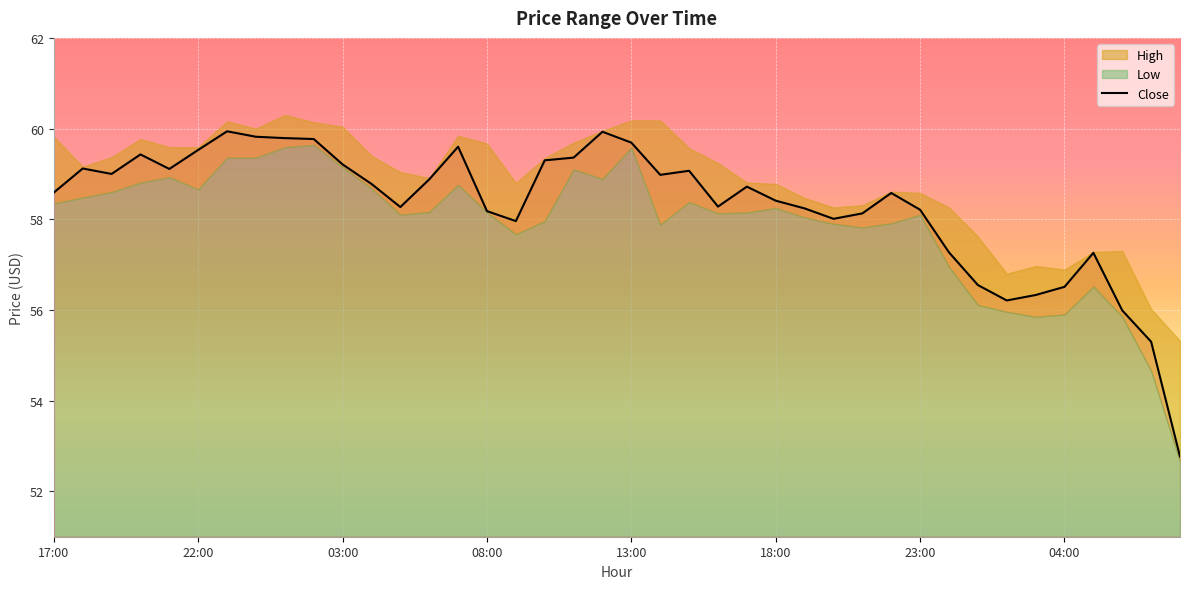

True or false: Close has a value of 12.3 at 04:00.

False